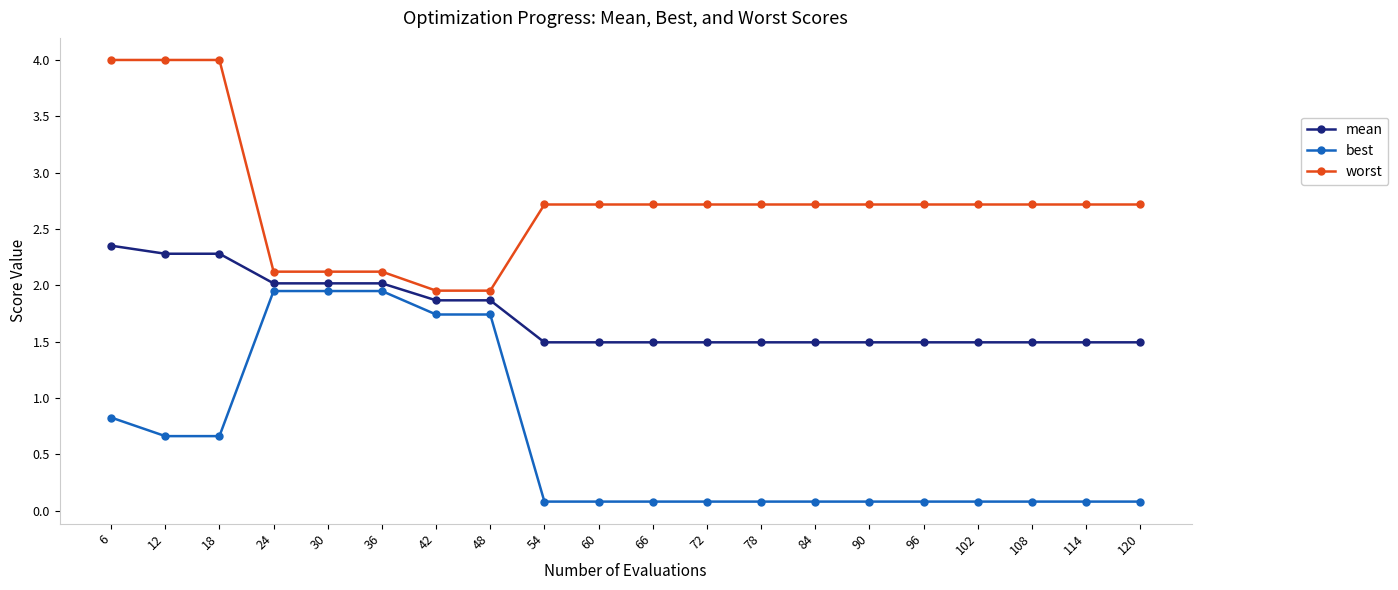

Rank the series by their maximum value, from lowest to highest.

best, mean, worst